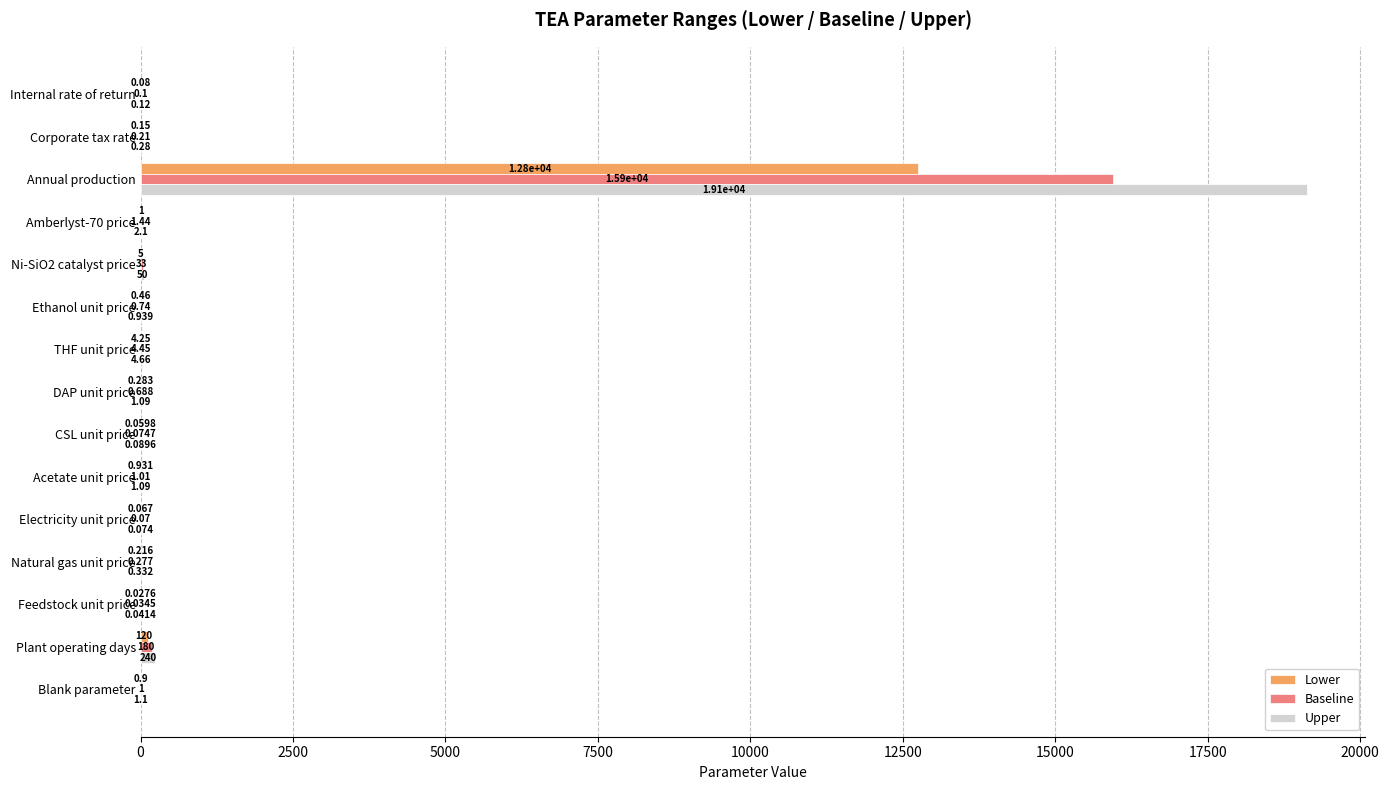

Is the value of Upper at Electricity unit price greater than the value of Baseline at Ni-SiO2 catalyst price?

No